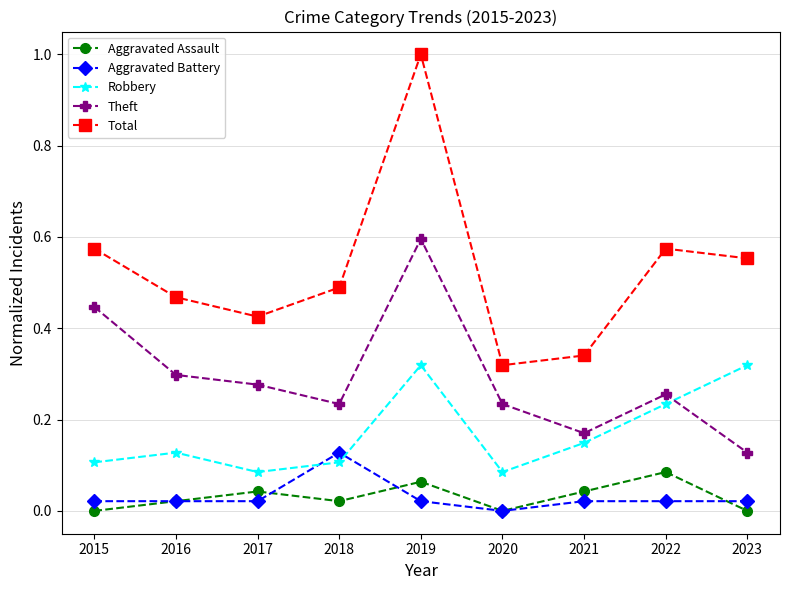

At which category does the chart reach its peak across all series?

2019